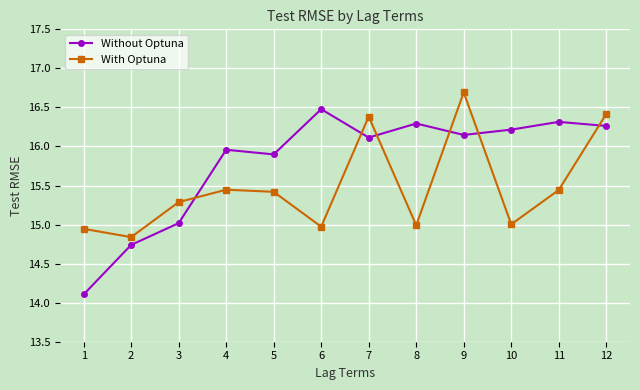

What is the spread (max minus min) of values at 3?

0.3